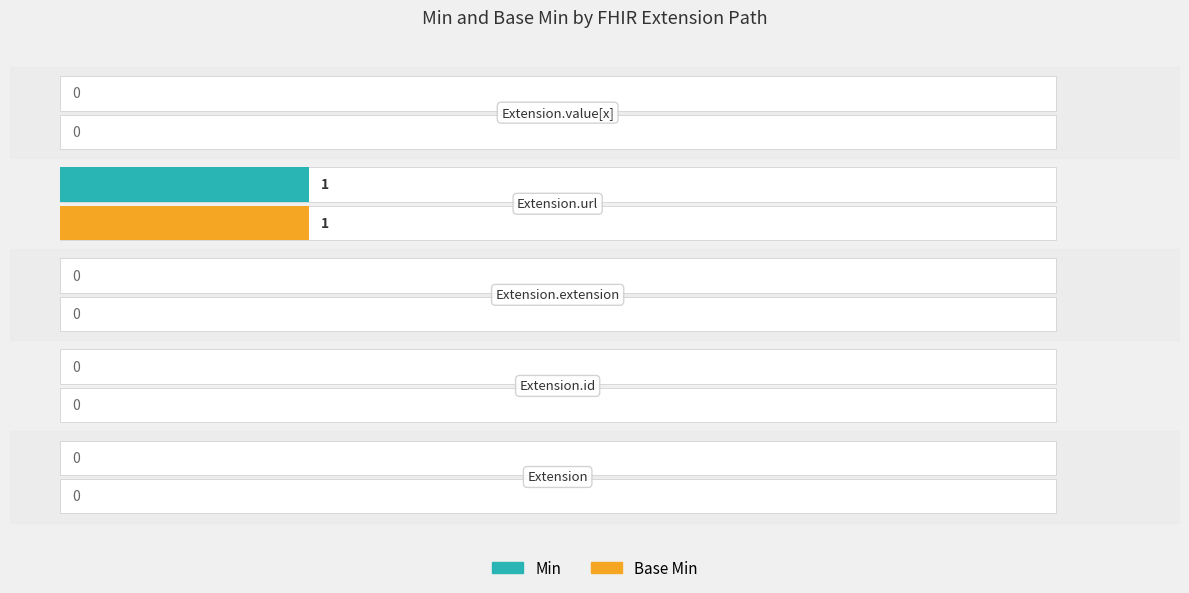

Which series has the largest total across all categories?

Min